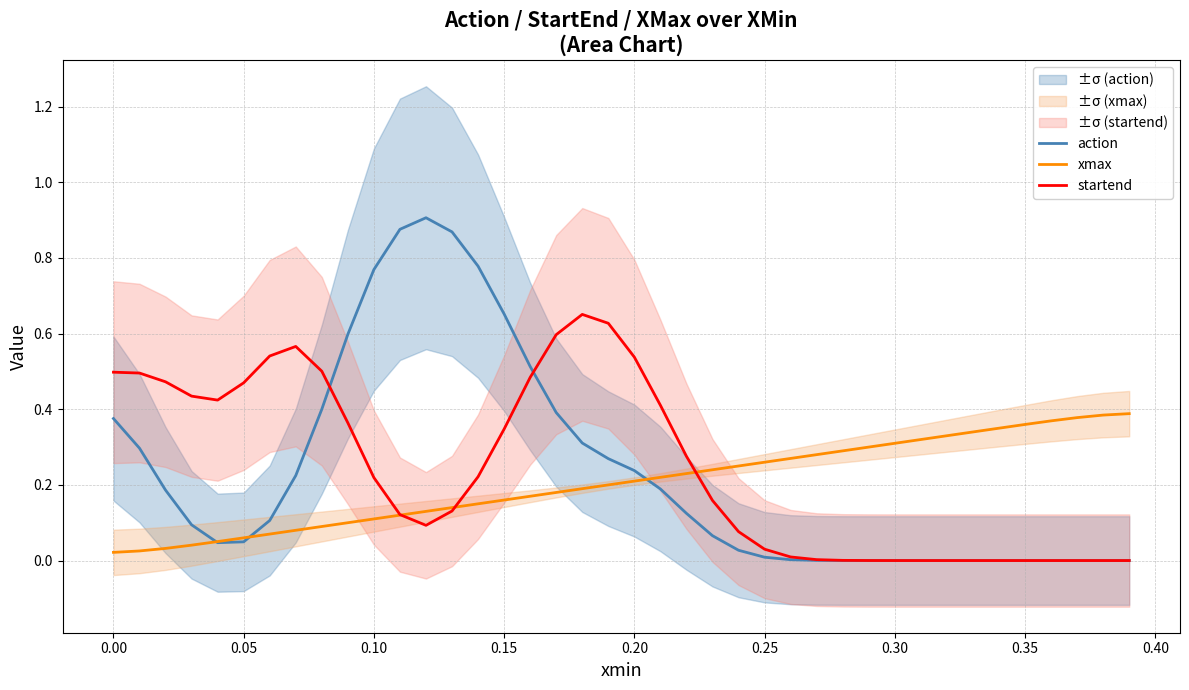

The action series shows 0.1 at 0.20. True or false?

False